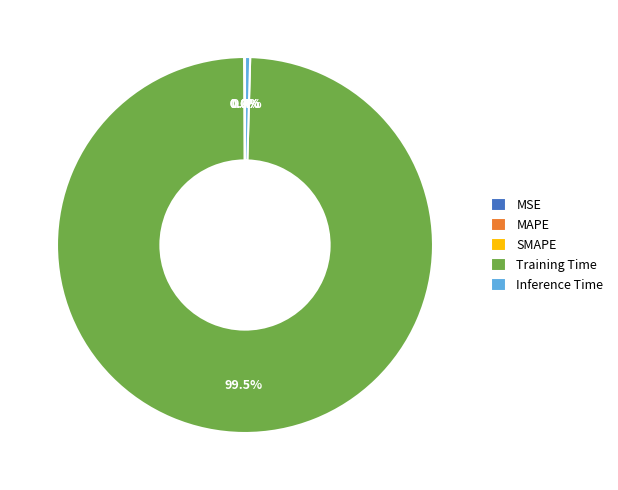

Which category has the biggest portion of the pie?

Training Time